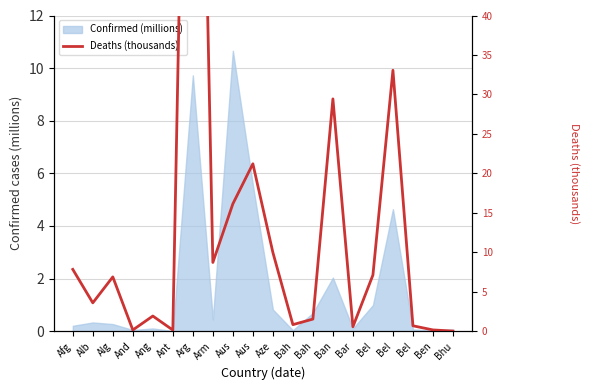

Reading left to right, extract all data points from this chart.

Afg=7.8	Alb=3.6	Alg=6.9	And=0.2	Ang=1.9	Ant=0.1	Arg=130.0	Arm=8.7	Aus=16.1	Aus=21.2	Aze=10.0	Bah=0.8	Bah=1.5	Ban=29.4	Bar=0.6	Bel=7.1	Bel=33.1	Bel=0.7	Ben=0.2	Bhu=0.0